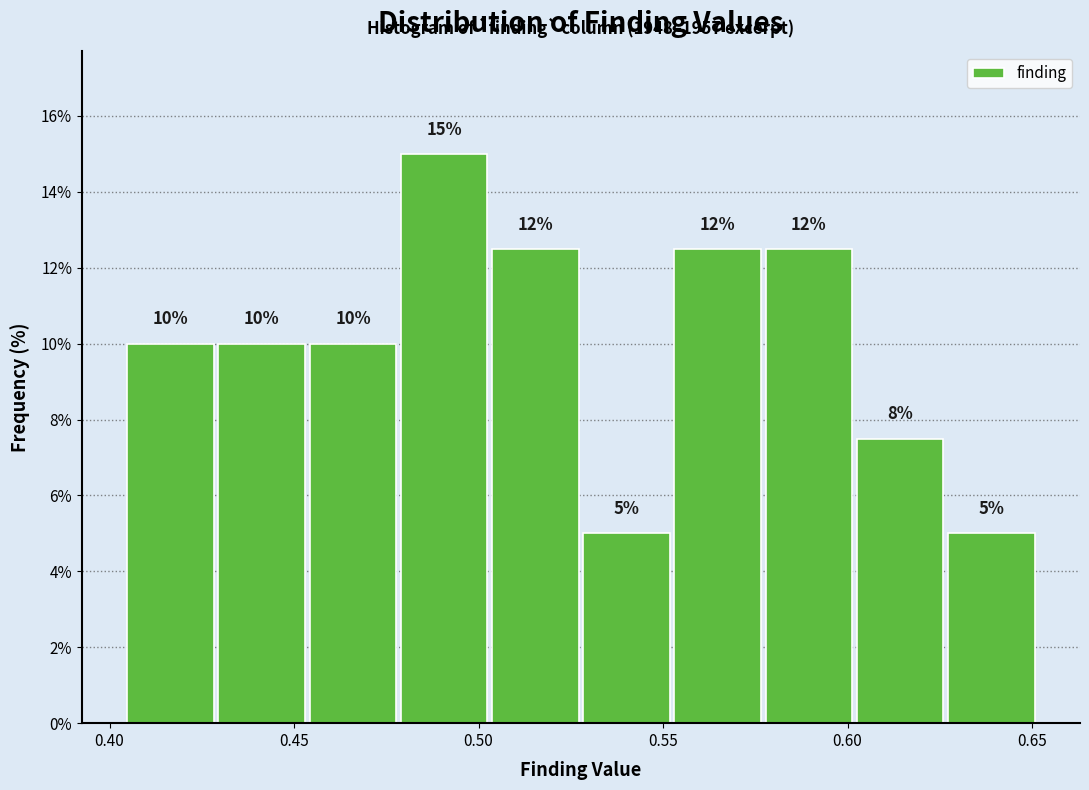

Which range on the x-axis has the tallest bar?

0.480 to 0.505